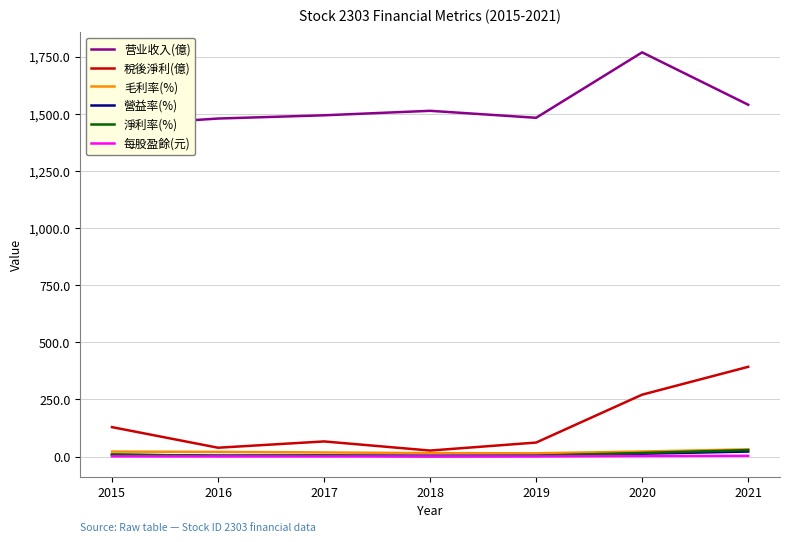

At which label does 淨利率(%) reach its peak?

2021